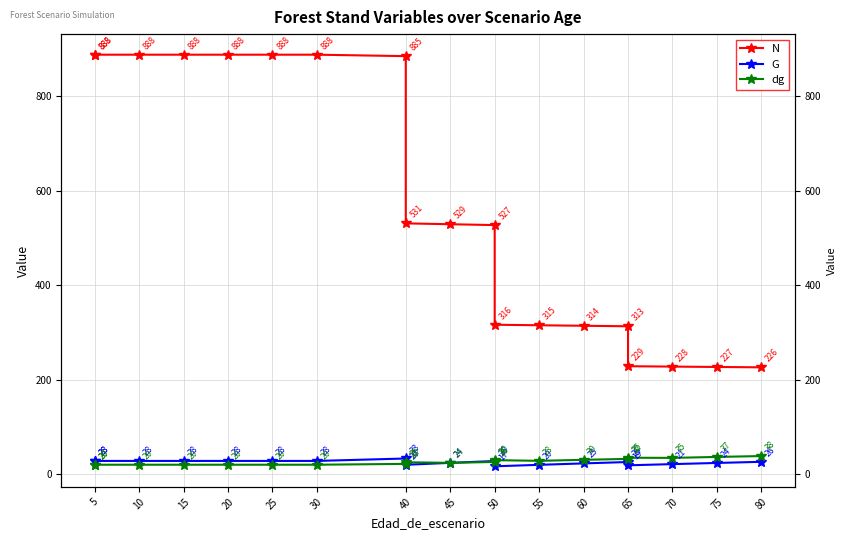

What is the maximum value shown in the chart?

887.7